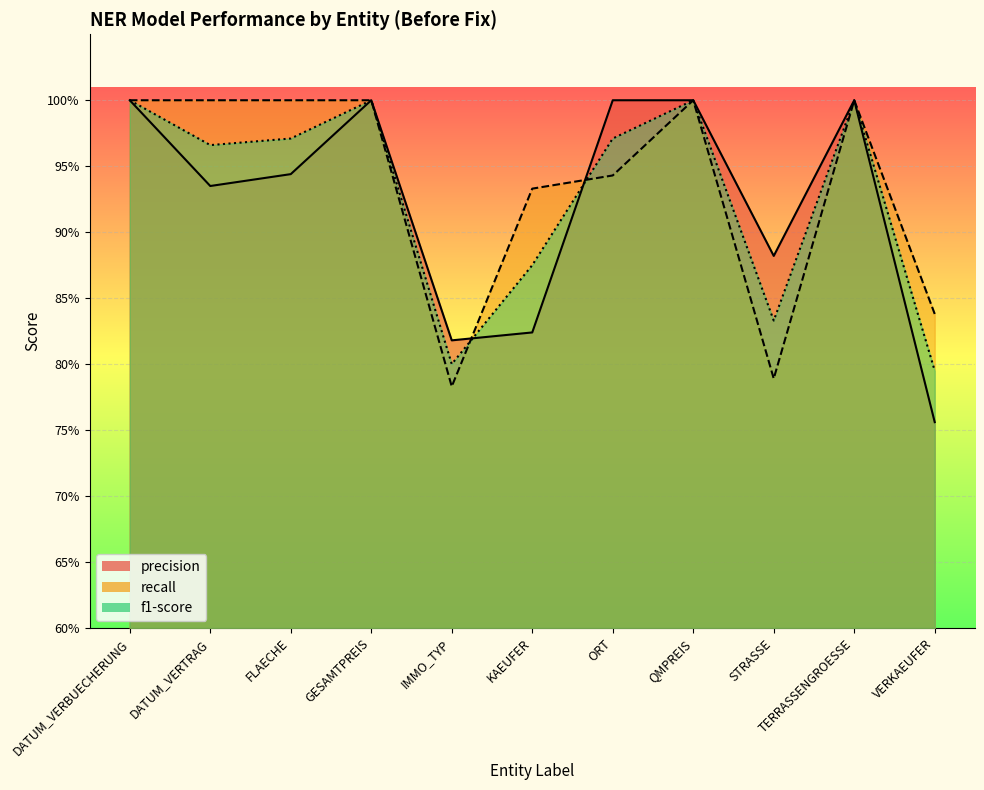

Between FLAECHE and IMMO_TYP, which series saw the biggest shift?

recall